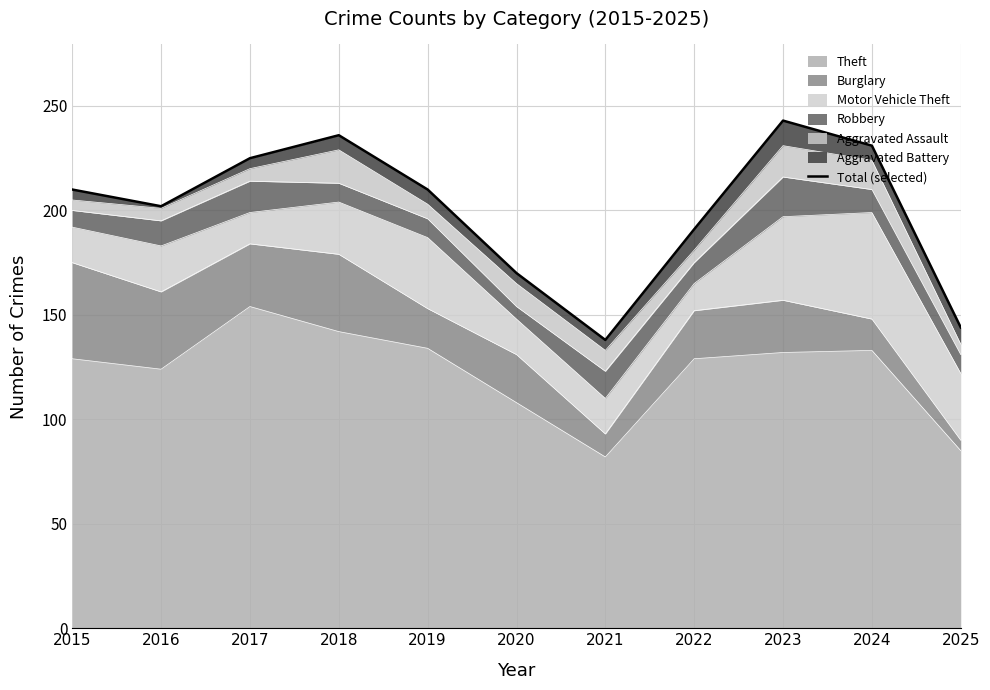

What is the difference between the second highest and second lowest values?

92